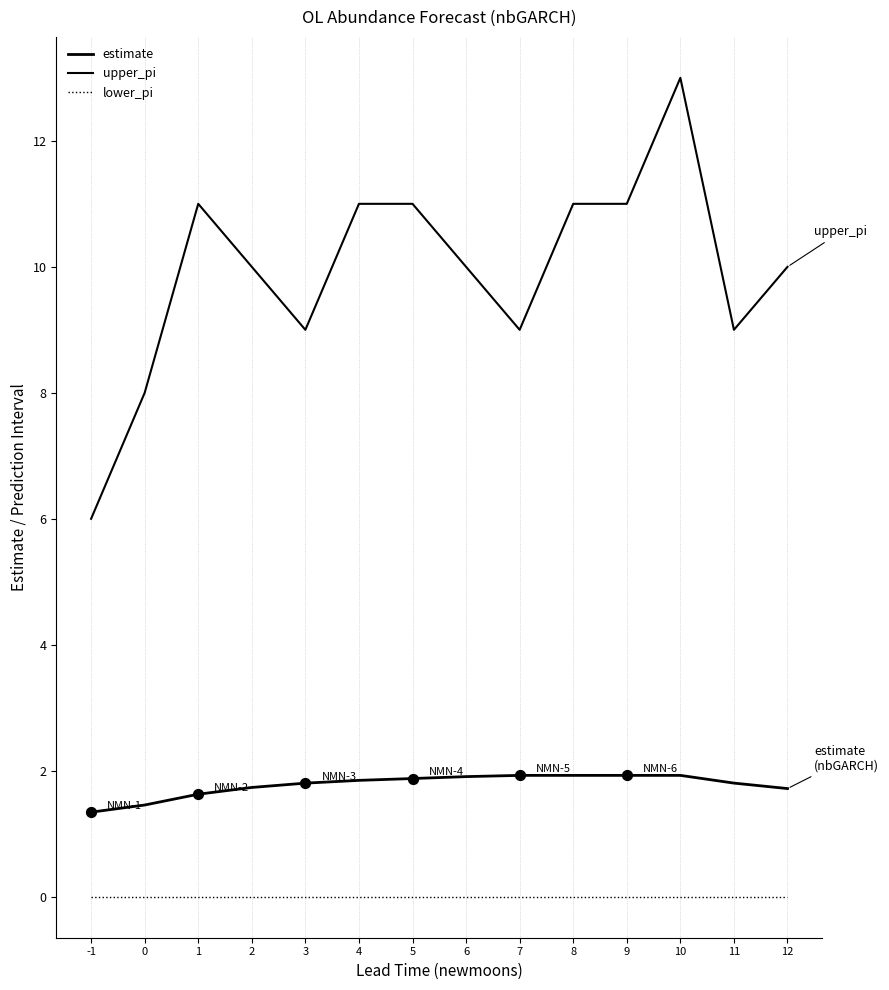

Which series has the largest total across all categories?

upper_pi